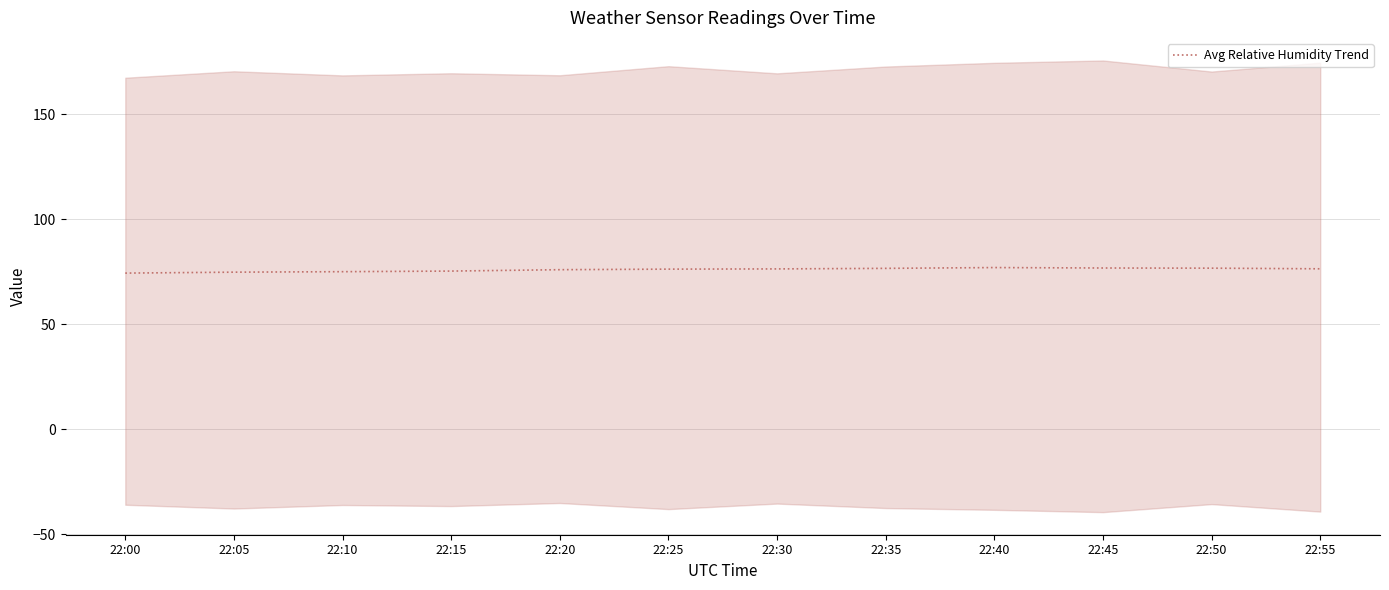

How many values are below 76?

5